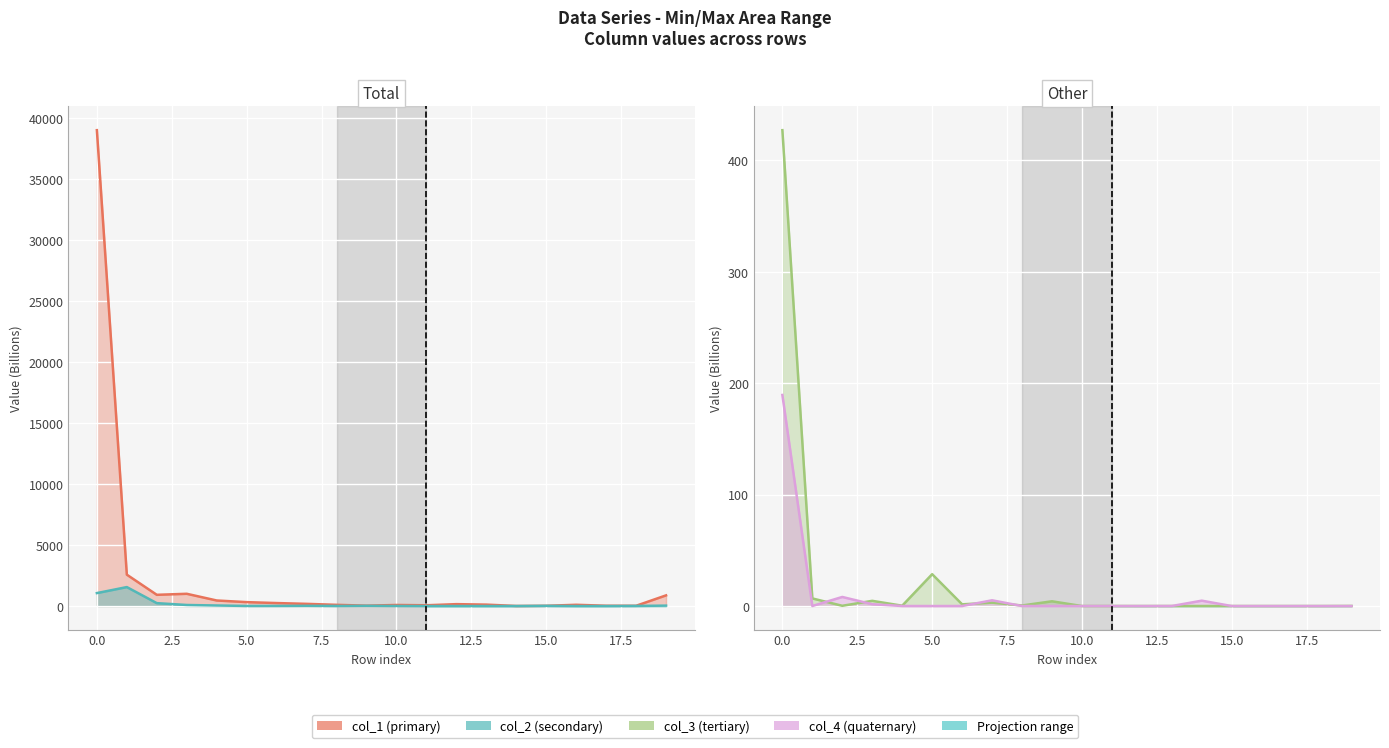

Reading left to right, what are all the values shown in this chart?

col_1: 0=39021.3	1=2572.5	2=920.4	3=1005.0	4=455.3	5=320.6	6=244.4	7=179.4	8=99.5	9=31.9	10=87.7	11=63.5	12=155.8	13=116.4	14=6.3	15=20.3	16=102.9	17=25.2	18=21.7	19=875.0
col_2: 0=1062.1	1=1555.0	2=238.5	3=86.2	4=44.7	5=8.2	6=10.4	7=17.7	8=6.9	9=18.1	10=6.0	11=0.0	12=0.0	13=0.0	14=0.9	15=17.0	16=0.0	17=0.0	18=10.6	19=32.7
col_3: 0=427.2	1=6.8	2=0.2	3=4.7	4=0.3	5=28.6	6=1.5	7=3.0	8=0.5	9=4.3	10=0.0	11=0.0	12=0.0	13=0.0	14=0.0	15=0.0	16=0.0	17=0.0	18=0.0	19=0.1
col_4: 0=189.5	1=0.1	2=8.2	3=1.6	4=0.0	5=0.0	6=0.0	7=5.2	8=0.0	9=0.0	10=0.0	11=0.0	12=0.0	13=0.0	14=4.8	15=0.0	16=0.0	17=0.0	18=0.0	19=0.0